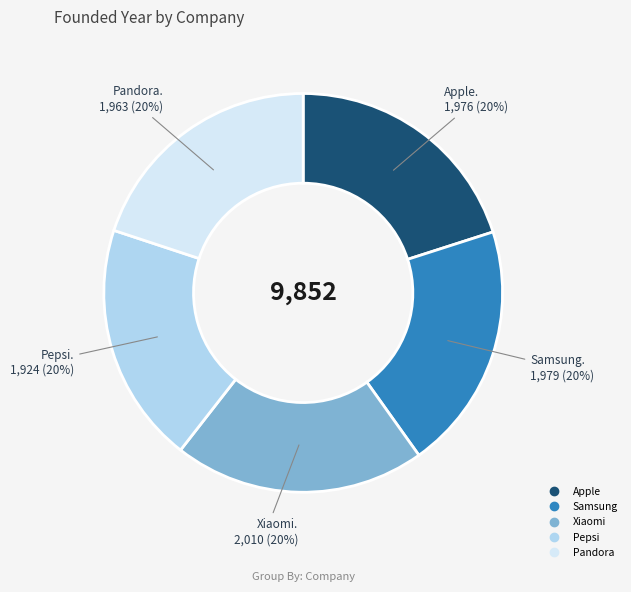

True or false: Samsung accounts for 20% of the total.

True